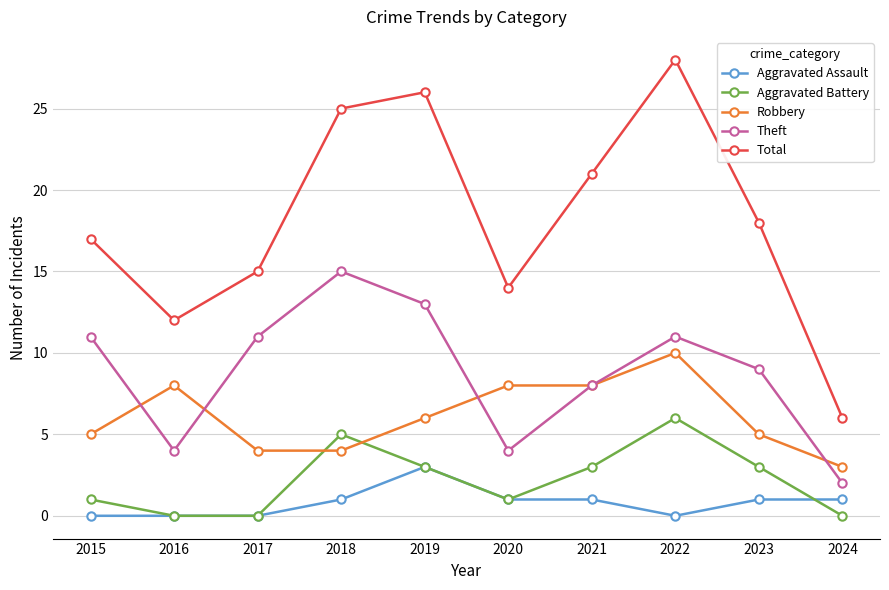

What is the approximate value of Theft at 2017?

11